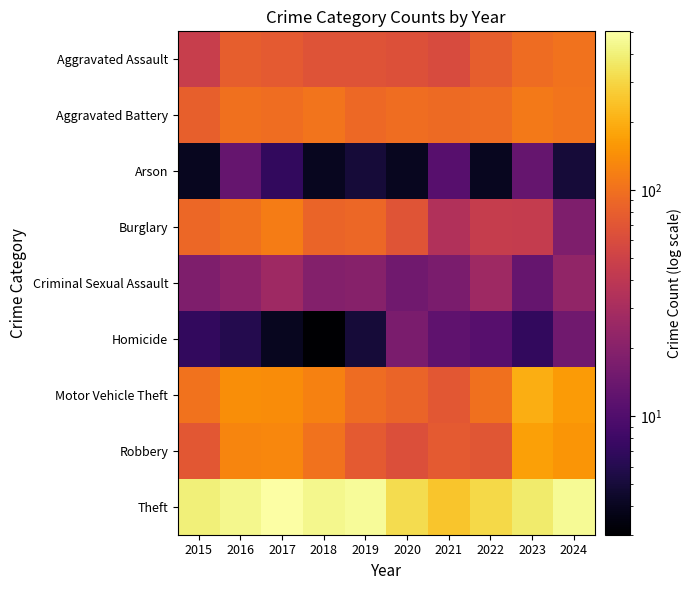

Reading left to right, extract all data points from this chart.

Aggravated Assault: 2015=46	2016=79	2017=75	2018=67	2019=67	2020=64	2021=60	2022=79	2023=95	2024=102
Aggravated Battery: 2015=81	2016=101	2017=96	2018=104	2019=91	2020=97	2021=93	2022=95	2023=110	2024=104
Arson: 2015=4	2016=13	2017=7	2018=4	2019=5	2020=4	2021=11	2022=4	2023=13	2024=5
Burglary: 2015=89	2016=100	2017=115	2018=86	2019=89	2020=68	2021=34	2022=45	2023=44	2024=18
Criminal Sexual Assault: 2015=18	2016=21	2017=27	2018=19	2019=20	2020=15	2021=17	2022=27	2023=13	2024=23
Homicide: 2015=7	2016=6	2017=4	2018=3	2019=5	2020=17	2021=12	2022=11	2023=7	2024=15
Motor Vehicle Theft: 2015=102	2016=140	2017=137	2018=123	2019=94	2020=86	2021=71	2022=100	2023=200	2024=162
Robbery: 2015=72	2016=127	2017=130	2018=102	2019=75	2020=63	2021=74	2022=70	2023=173	2024=152
Theft: 2015=400	2016=438	2017=502	2018=437	2019=472	2020=323	2021=253	2022=310	2023=377	2024=458